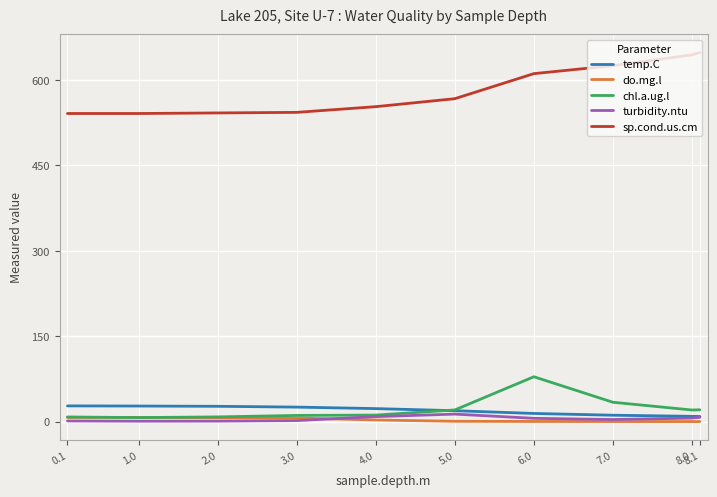

What are all the series names shown in the legend?

temp.C, do.mg.l, chl.a.ug.l, turbidity.ntu, sp.cond.us.cm